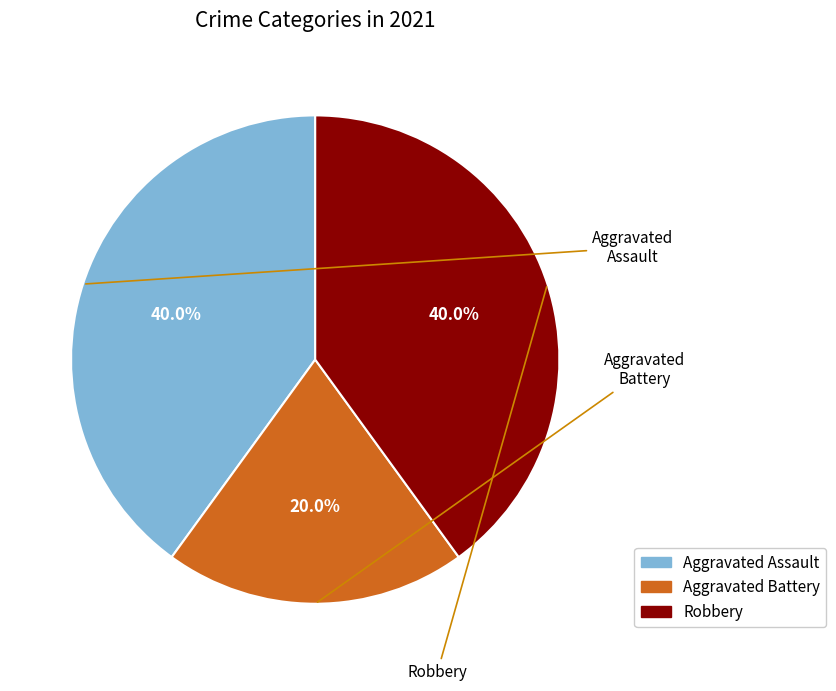

What is the ratio of the value at Aggravated Assault to the value at Robbery?

1.0